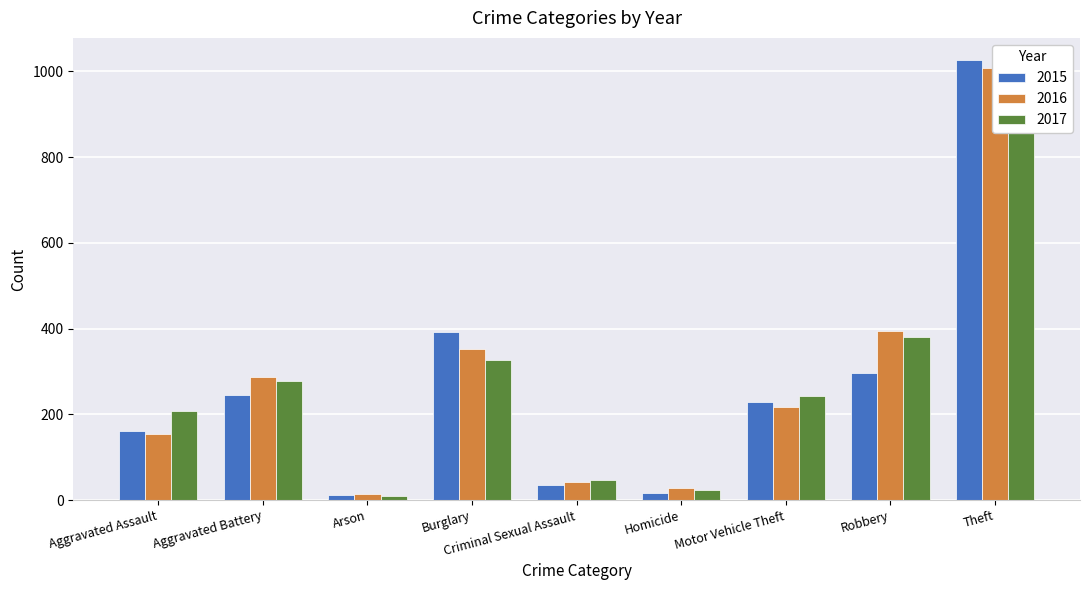

How many distinct data groups are displayed?

3